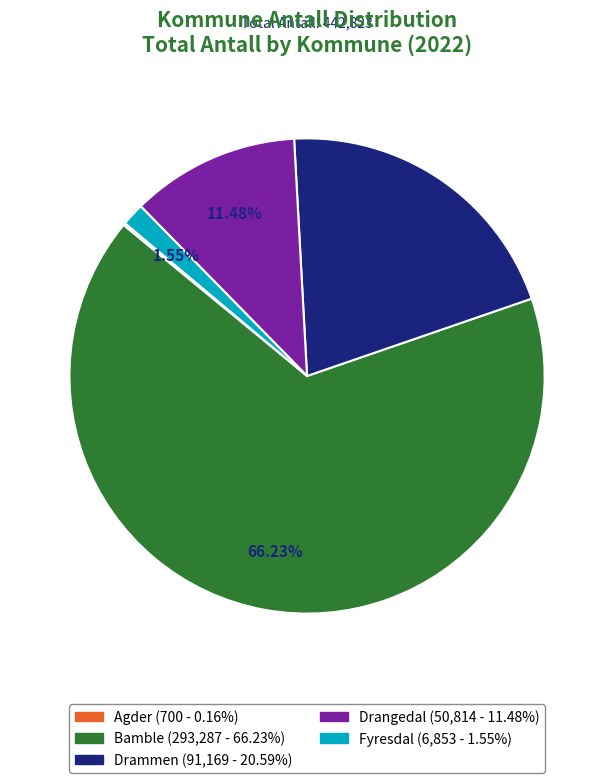

Between Drangedal and Bamble, which is larger?

Bamble